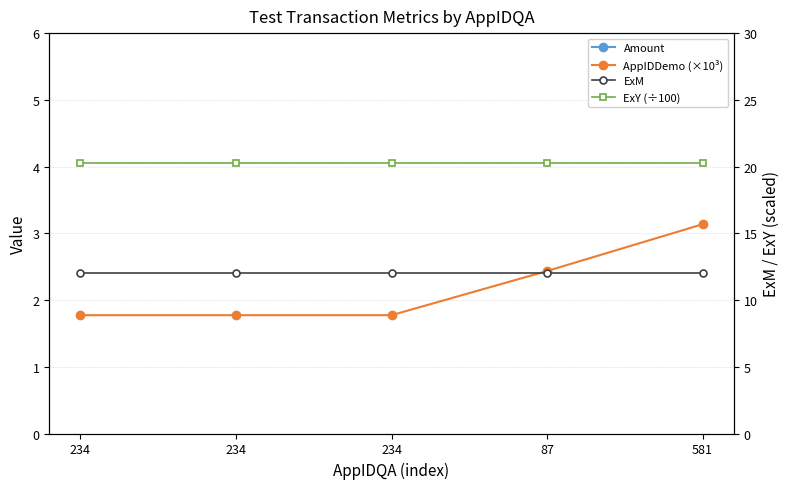

What is the label of the 1st point from the left?

234